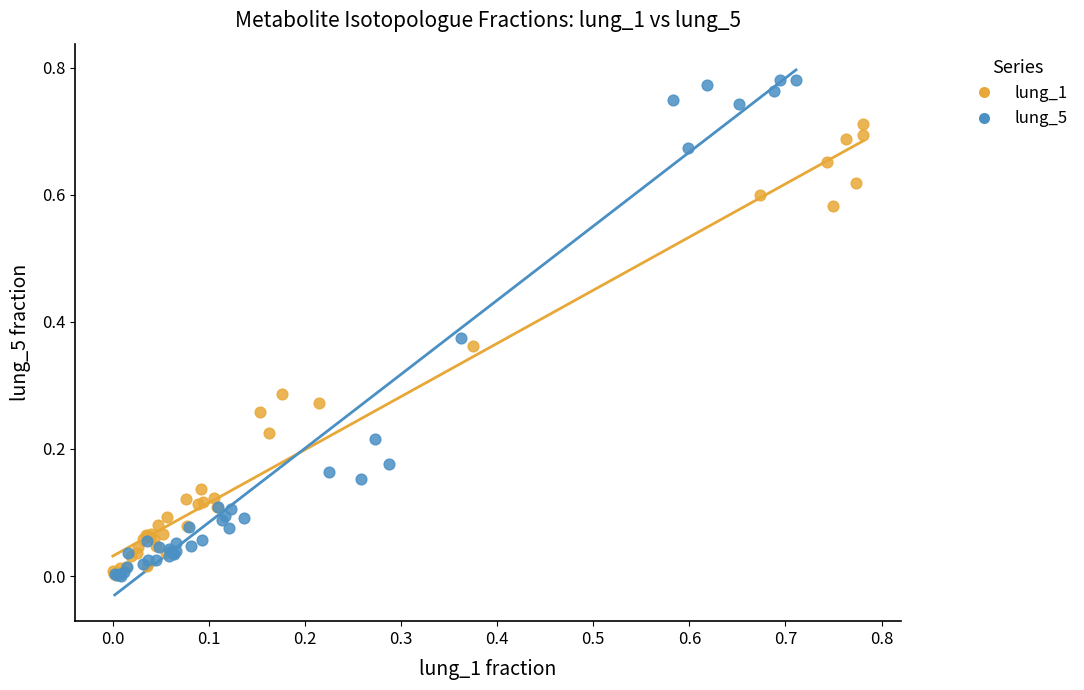

Which series has the largest Y range (max minus min)?

lung_5